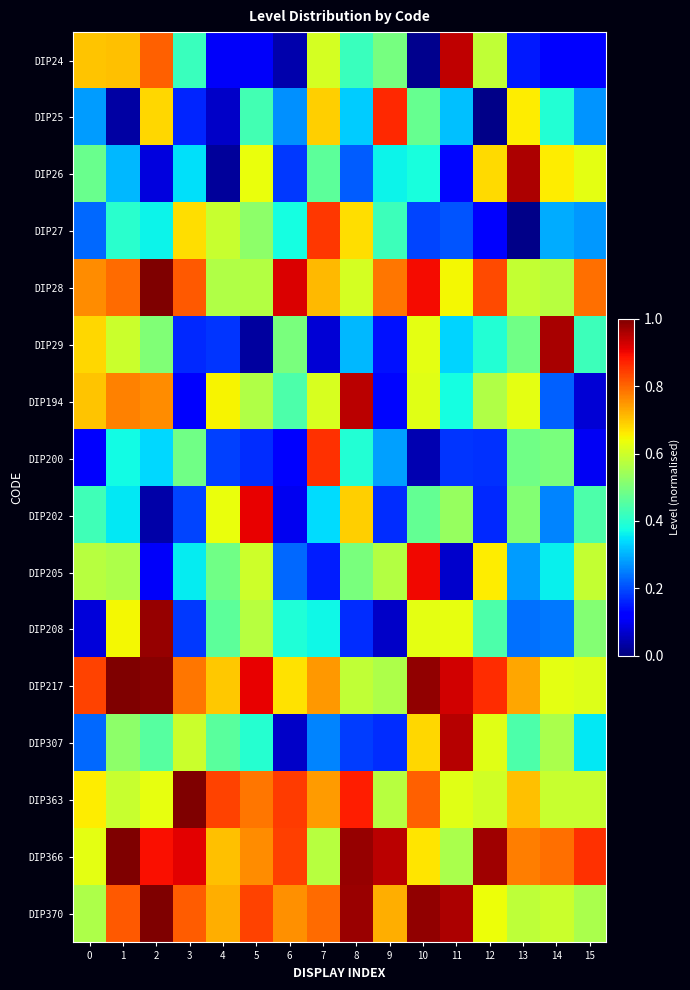

Reading right to left, what are all the values shown in this chart?

DIP24: 15=0.1	14=0.1	13=0.1	12=0.6	11=0.9	10=0.0	9=0.5	8=0.4	7=0.6	6=0.0	5=0.1	4=0.1	3=0.4	2=0.8	1=0.7	0=0.7
DIP25: 15=0.3	14=0.4	13=0.7	12=0.0	11=0.3	10=0.5	9=0.9	8=0.3	7=0.7	6=0.3	5=0.4	4=0.1	3=0.2	2=0.7	1=0.0	0=0.3
DIP26: 15=0.6	14=0.7	13=1.0	12=0.7	11=0.1	10=0.4	9=0.4	8=0.2	7=0.5	6=0.2	5=0.6	4=0.0	3=0.3	2=0.1	1=0.3	0=0.5
DIP27: 15=0.3	14=0.3	13=0.0	12=0.1	11=0.2	10=0.2	9=0.4	8=0.7	7=0.9	6=0.4	5=0.5	4=0.6	3=0.7	2=0.4	1=0.4	0=0.2
DIP28: 15=0.8	14=0.6	13=0.6	12=0.8	11=0.6	10=0.9	9=0.8	8=0.6	7=0.7	6=0.9	5=0.6	4=0.6	3=0.8	2=1.0	1=0.8	0=0.8
DIP29: 15=0.4	14=1.0	13=0.5	12=0.4	11=0.3	10=0.6	9=0.1	8=0.3	7=0.1	6=0.5	5=0.0	4=0.2	3=0.2	2=0.5	1=0.6	0=0.7
DIP194: 15=0.1	14=0.2	13=0.6	12=0.6	11=0.4	10=0.6	9=0.1	8=0.9	7=0.6	6=0.4	5=0.6	4=0.7	3=0.1	2=0.8	1=0.8	0=0.7
DIP200: 15=0.1	14=0.5	13=0.5	12=0.2	11=0.2	10=0.0	9=0.3	8=0.4	7=0.9	6=0.1	5=0.2	4=0.2	3=0.5	2=0.3	1=0.4	0=0.1
DIP202: 15=0.4	14=0.3	13=0.5	12=0.2	11=0.5	10=0.5	9=0.2	8=0.7	7=0.3	6=0.1	5=0.9	4=0.6	3=0.2	2=0.0	1=0.4	0=0.4
DIP205: 15=0.6	14=0.4	13=0.3	12=0.7	11=0.1	10=0.9	9=0.6	8=0.5	7=0.2	6=0.2	5=0.6	4=0.5	3=0.4	2=0.1	1=0.6	0=0.6
DIP208: 15=0.5	14=0.2	13=0.2	12=0.4	11=0.6	10=0.6	9=0.1	8=0.2	7=0.4	6=0.4	5=0.6	4=0.5	3=0.2	2=1.0	1=0.6	0=0.1
DIP217: 15=0.6	14=0.6	13=0.7	12=0.9	11=0.9	10=1.0	9=0.6	8=0.6	7=0.7	6=0.7	5=0.9	4=0.7	3=0.8	2=1.0	1=1.0	0=0.8
DIP307: 15=0.4	14=0.6	13=0.4	12=0.6	11=1.0	10=0.7	9=0.2	8=0.2	7=0.3	6=0.1	5=0.4	4=0.5	3=0.6	2=0.5	1=0.5	0=0.2
DIP363: 15=0.6	14=0.6	13=0.7	12=0.6	11=0.6	10=0.8	9=0.6	8=0.9	7=0.7	6=0.8	5=0.8	4=0.8	3=1.0	2=0.6	1=0.6	0=0.7
DIP366: 15=0.9	14=0.8	13=0.8	12=1.0	11=0.6	10=0.7	9=0.9	8=1.0	7=0.6	6=0.8	5=0.8	4=0.7	3=0.9	2=0.9	1=1.0	0=0.6
DIP370: 15=0.6	14=0.6	13=0.6	12=0.6	11=1.0	10=1.0	9=0.7	8=1.0	7=0.8	6=0.8	5=0.8	4=0.7	3=0.8	2=1.0	1=0.8	0=0.6